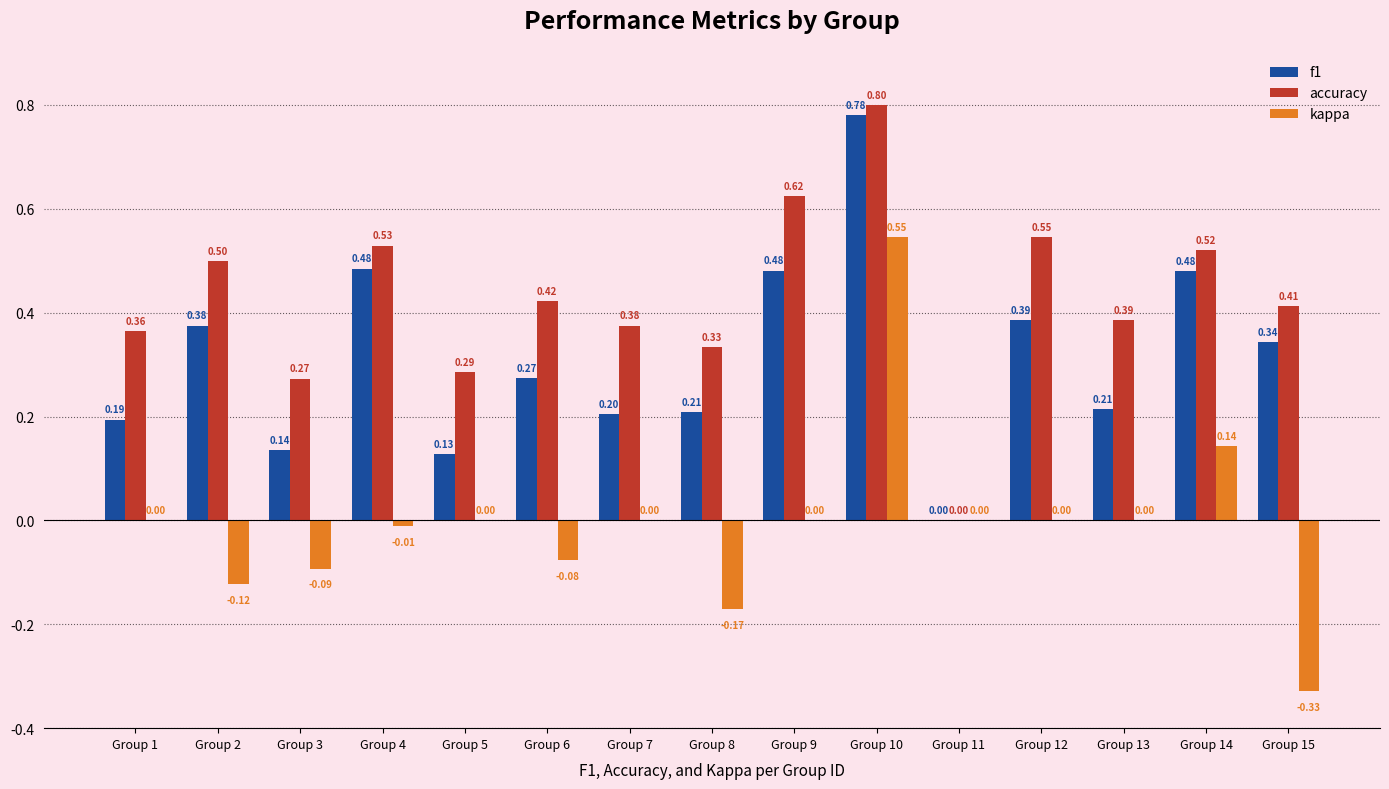

What is the sum of all f1 values?

4.7